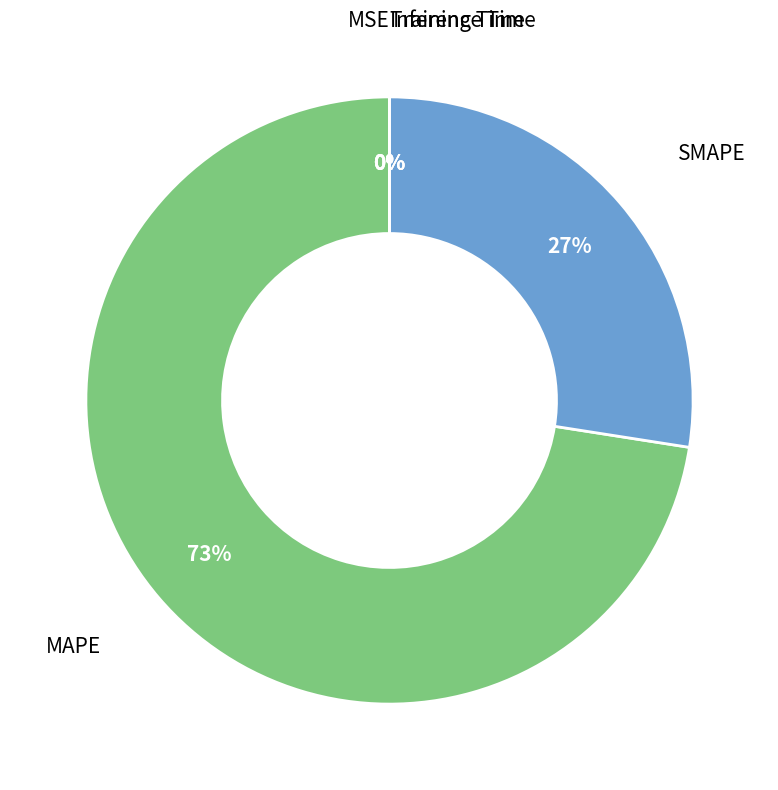

To the nearest percent, what is the difference between the largest and smallest slice percentages?

73%